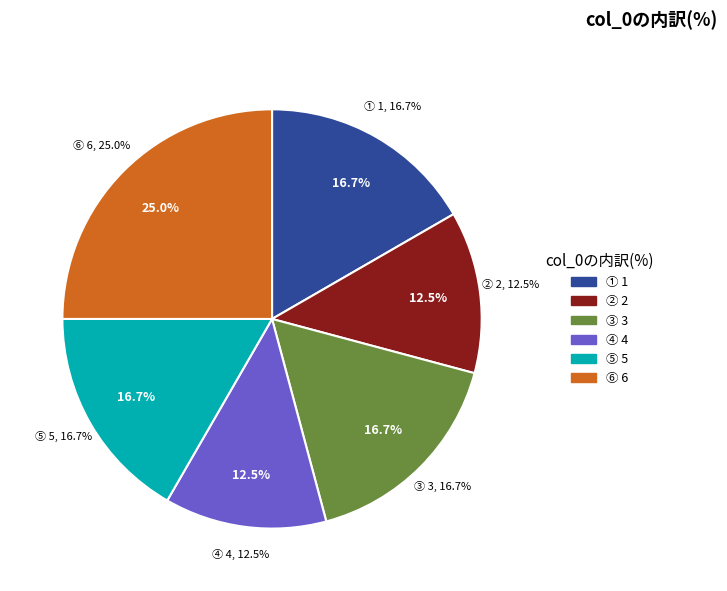

To the nearest percent, what is the combined percentage of 2 and 5?

29%